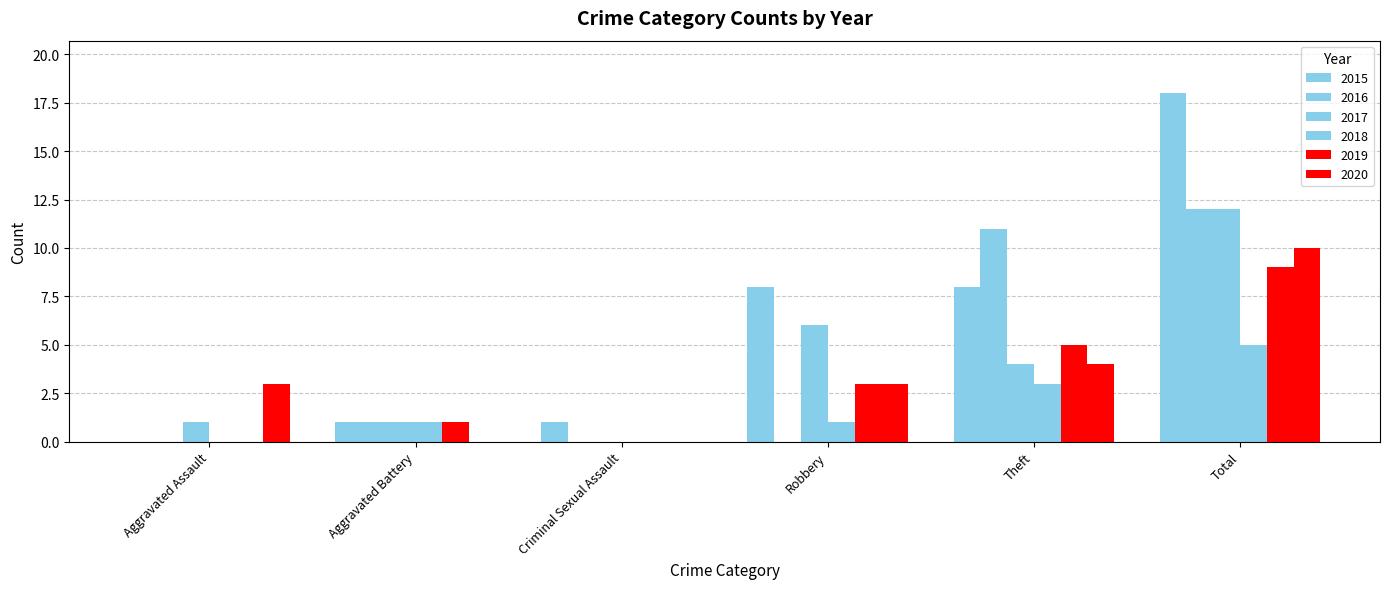

What position from the right is Total?

1